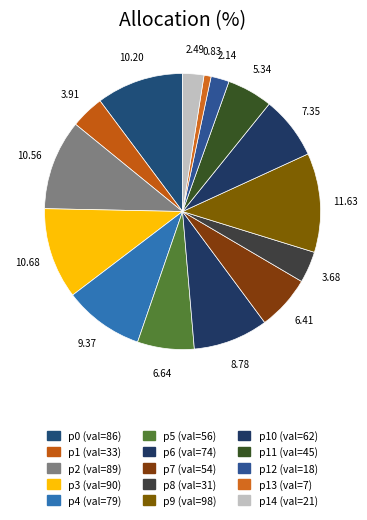

How many slices are in this pie chart?

15